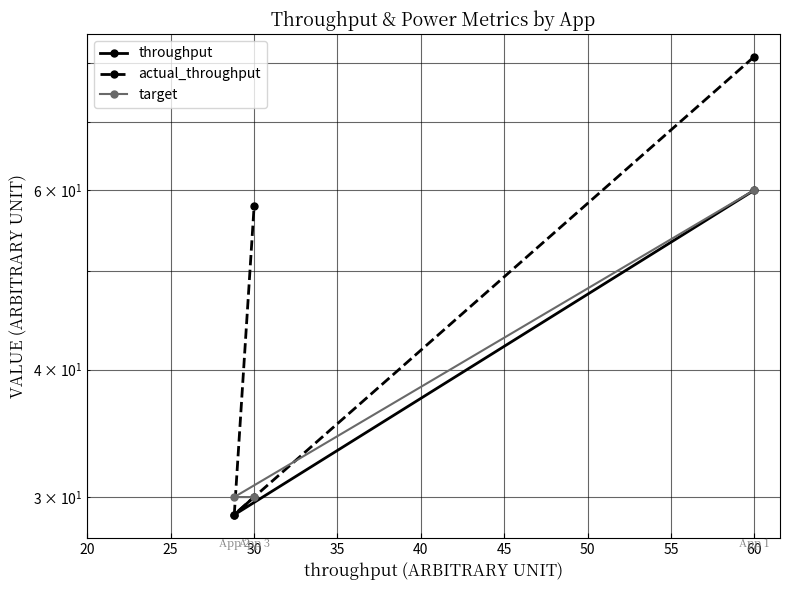

Between 20 and 30, which is larger?

20